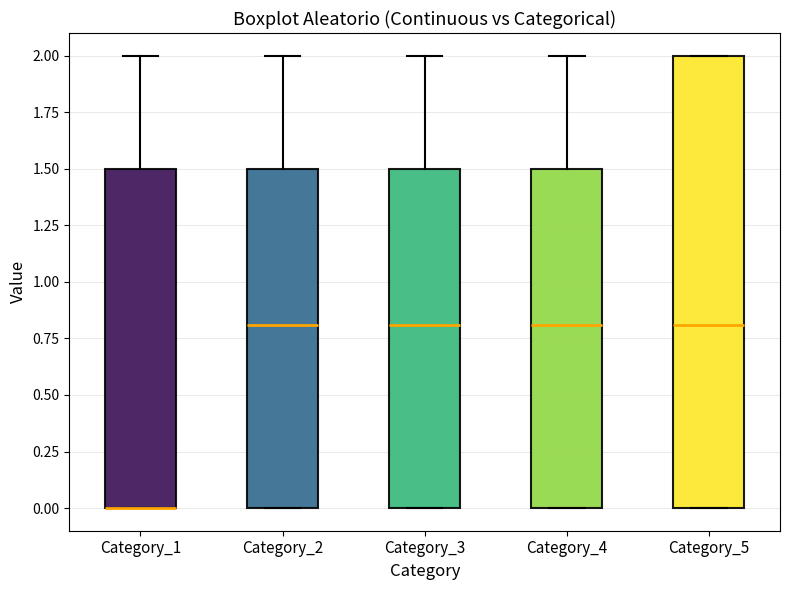

Which box is the tallest, from its lower edge to its upper edge?

Category_5